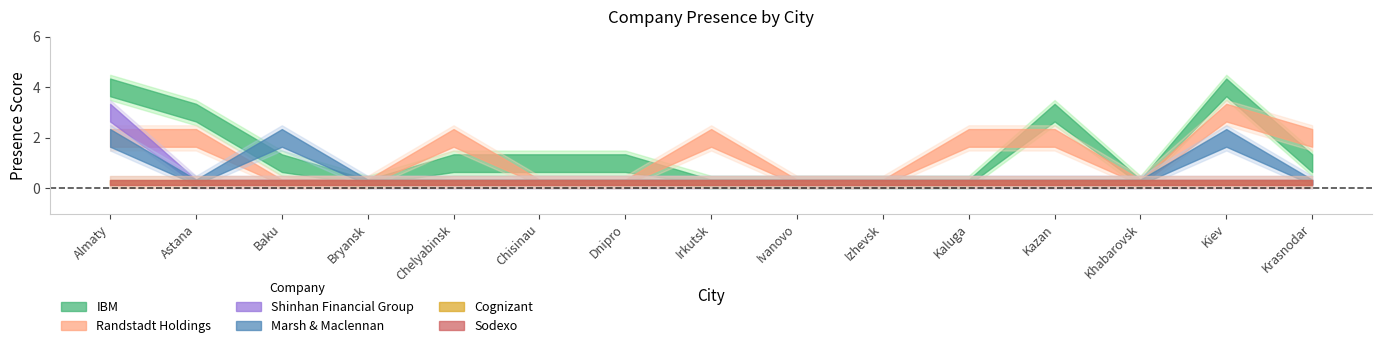

Between Dnipro and Kazan, which is larger?

Kazan